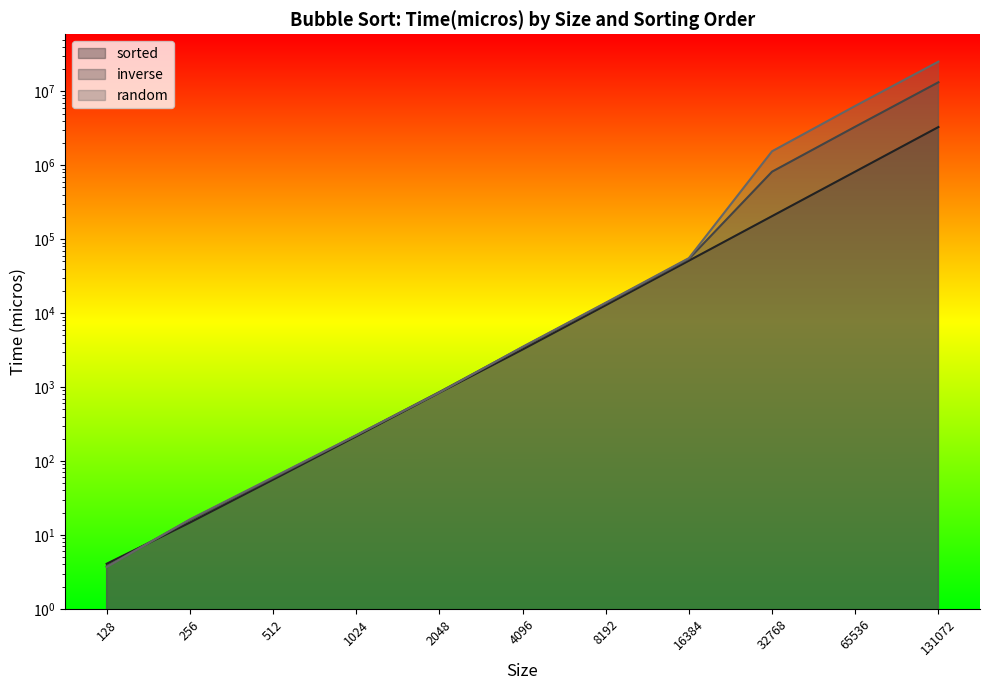

Reading left to right, transcribe all the data shown in this chart.

sorted: 128=4.1	256=14.7	512=56.0	1024=215.7	2048=839.2	4096=3220.0	8192=12780.0	16384=51180.0	32768=205000.0	65536=820000.0	131072=3285000.0
inverse: 128=3.8	256=16.0	512=58.7	1024=222.2	2048=857.6	4096=3450.0	8192=13550.0	16384=54090.0	32768=818000.0	65536=3319000.0	131072=13237000.0
random: 128=3.7	256=16.2	512=60.2	1024=223.3	2048=844.7	4096=3500.0	8192=13840.0	16384=55440.0	32768=1544000.0	65536=6332000.0	131072=25159000.0